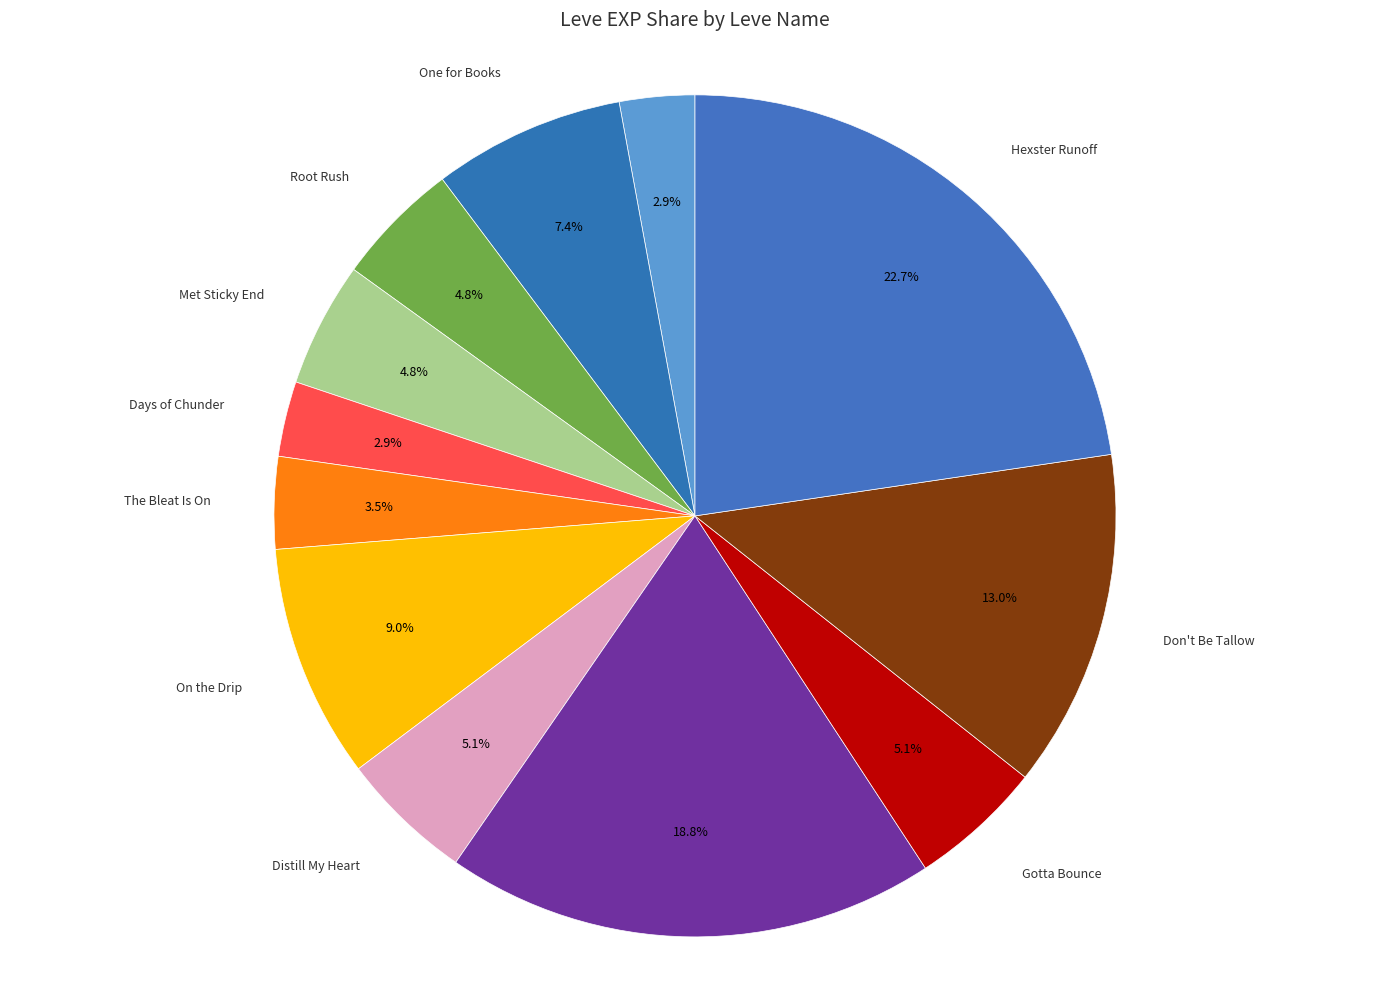

Is there a majority slice in this chart?

No